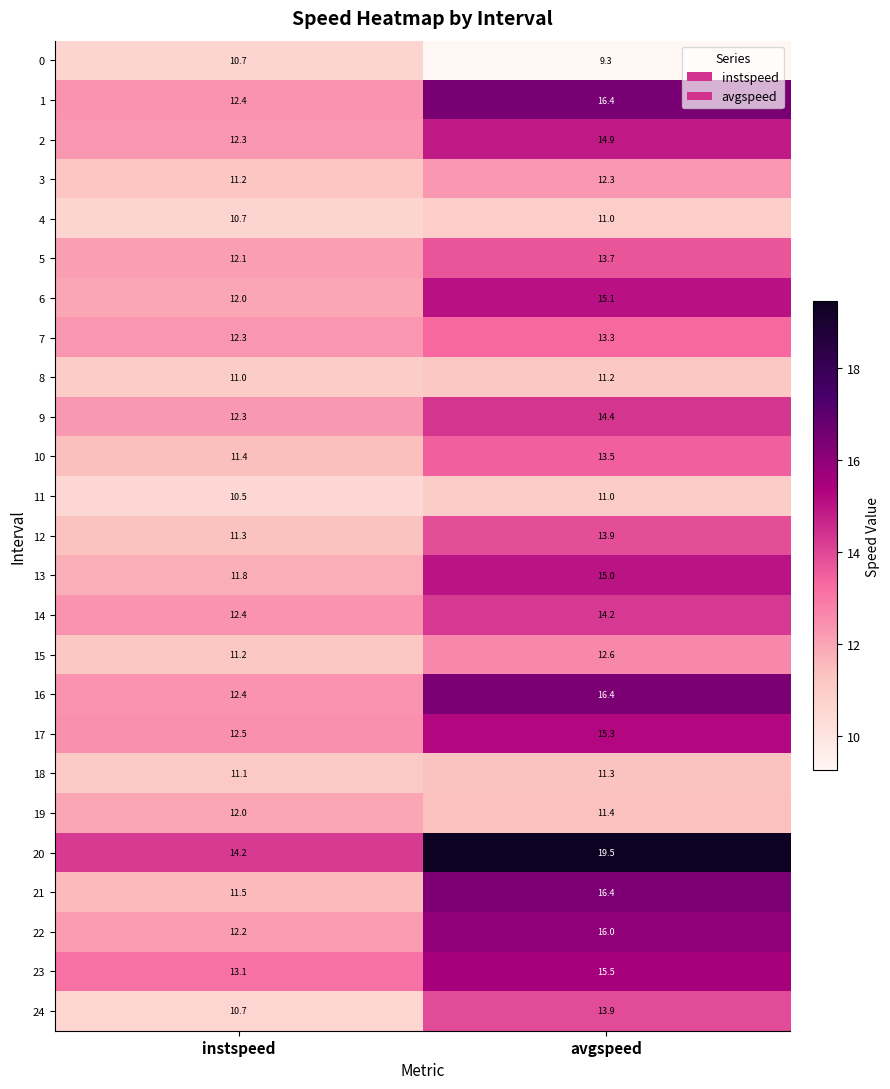

What is the difference between the highest and lowest values at avgspeed?

10.2